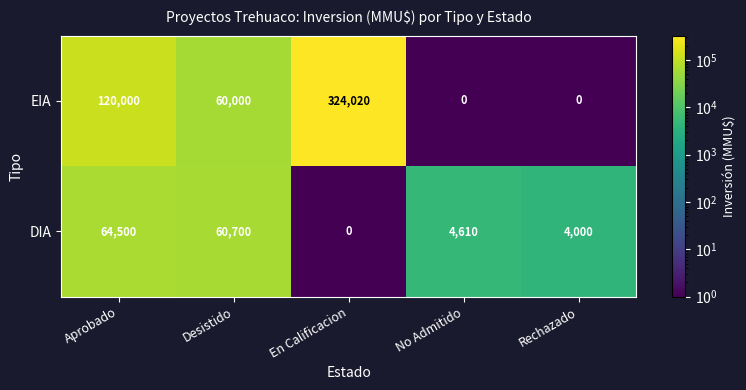

What is the minimum value shown in the chart?

0